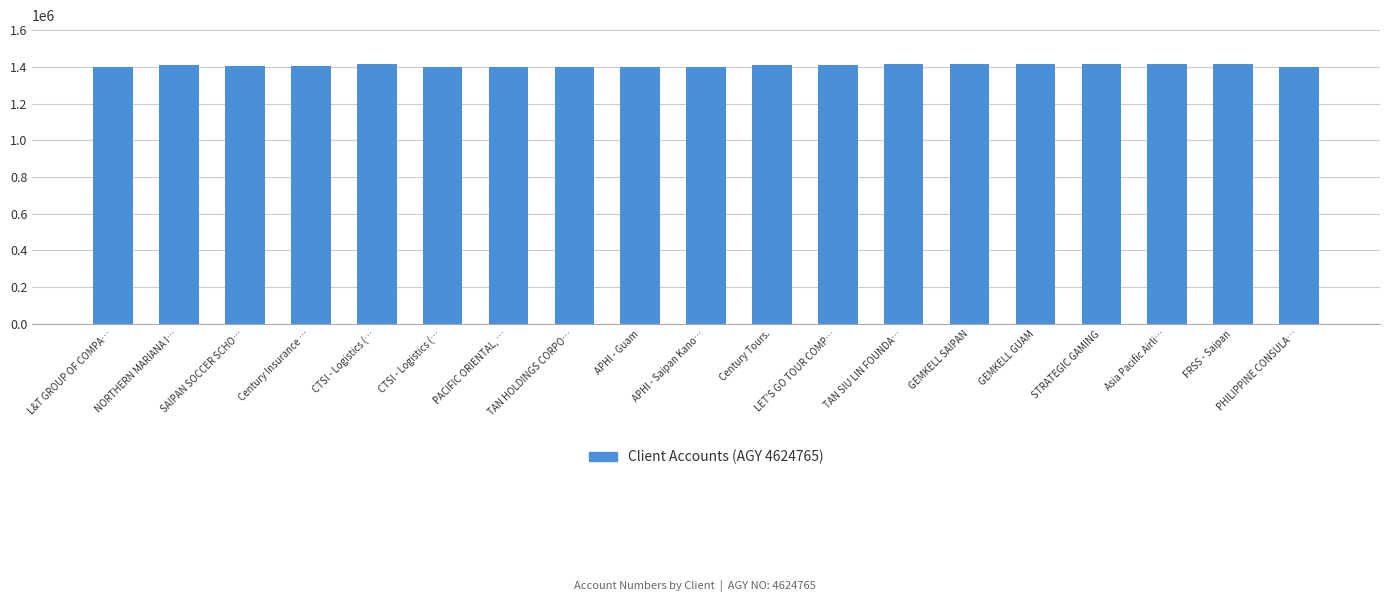

Reading left to right, what are all the values shown in this chart?

1401378	1413264	1402926	1402926	1414366	1401179	1401236	1401207	1401434	1401497	1409390	1409131	1414691	1415267	1413836	1415813	1415384	1415032	1401132